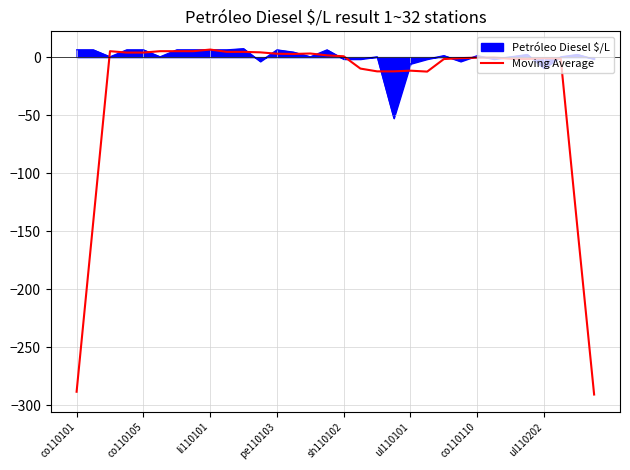

Which series has the largest range (max minus min)?

Moving Average